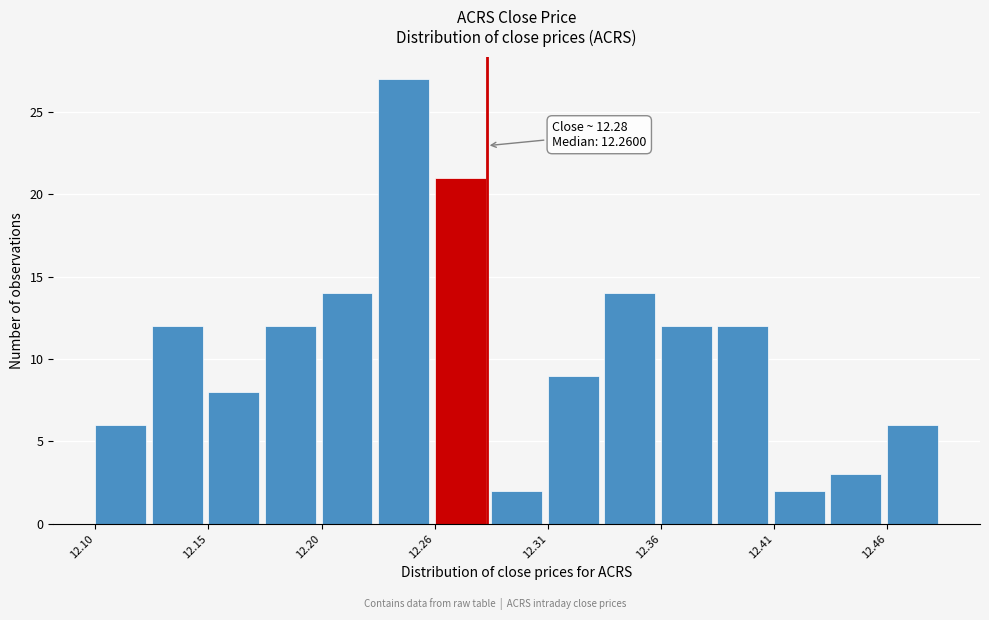

Around what value on the x-axis is the tallest bar? Give the approximate position of its centre, as read against the axis.

12.24